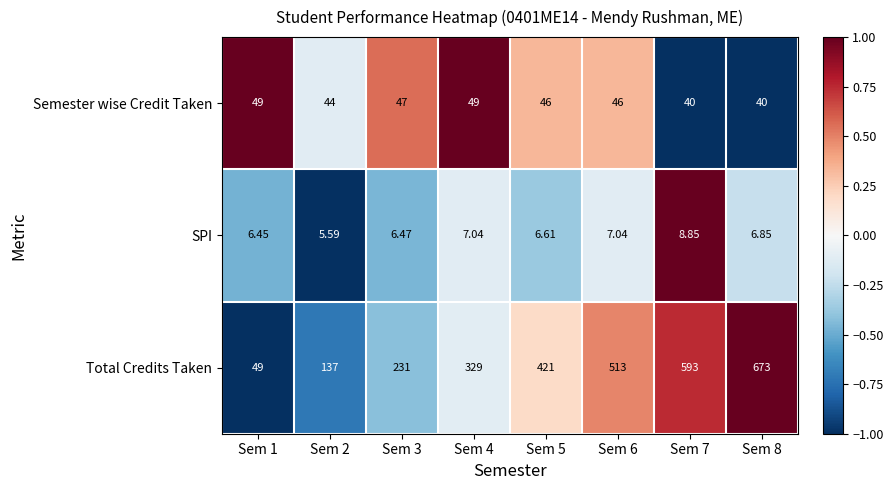

Between Sem 2 and Sem 8, which series saw the biggest shift?

Total Credits Taken